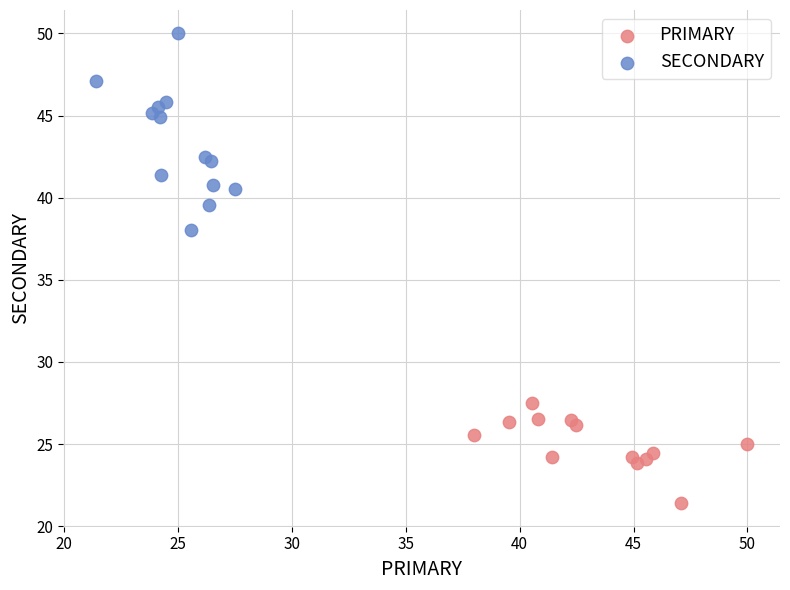

Which series has the largest Y range (max minus min)?

SECONDARY